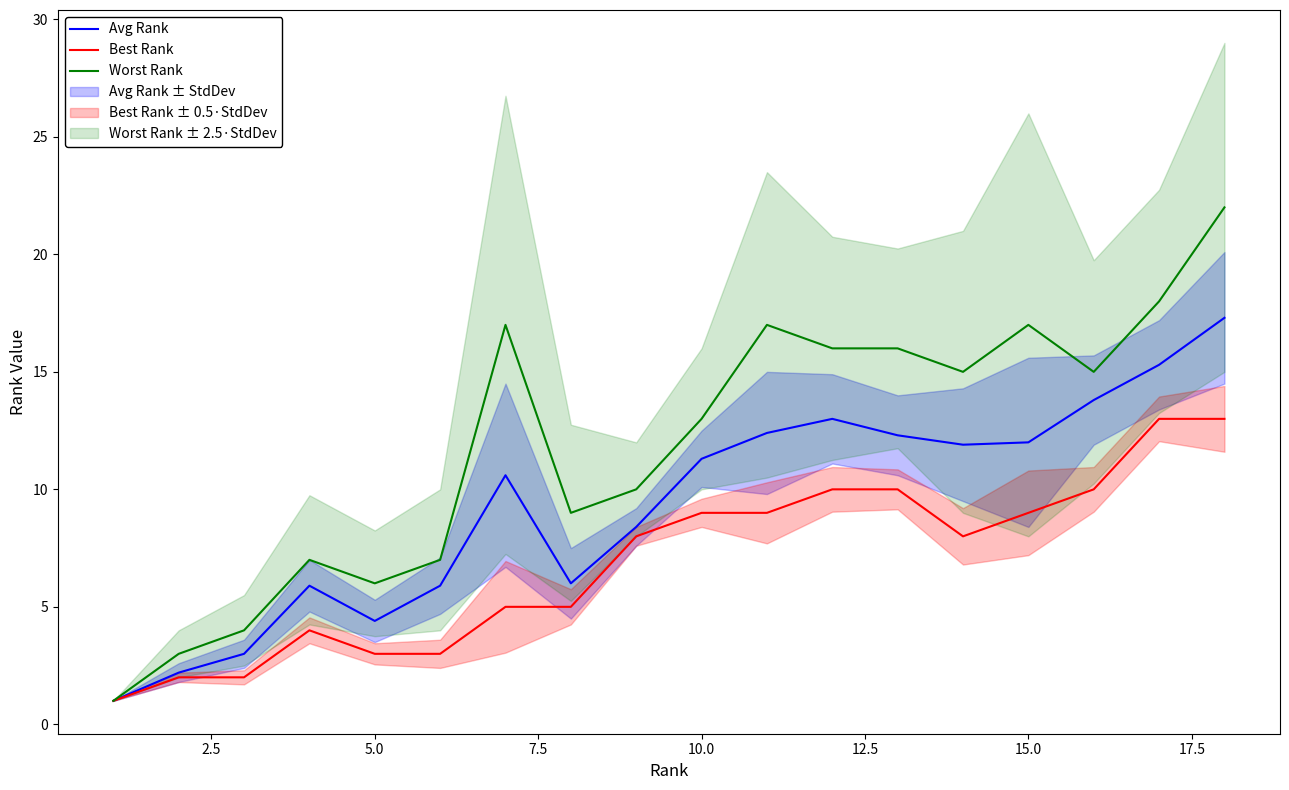

True or false: Worst Rank and Best Rank intersect in this chart.

False